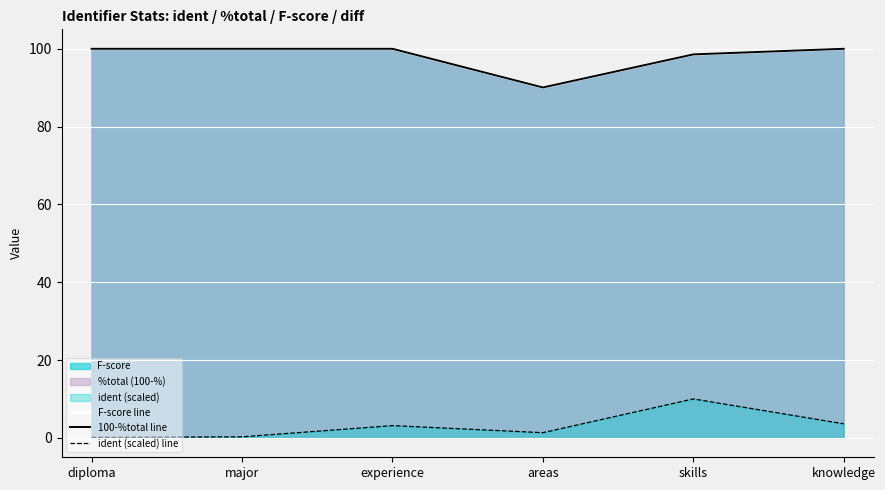

What is the label of the 6th point from the left?

knowledge